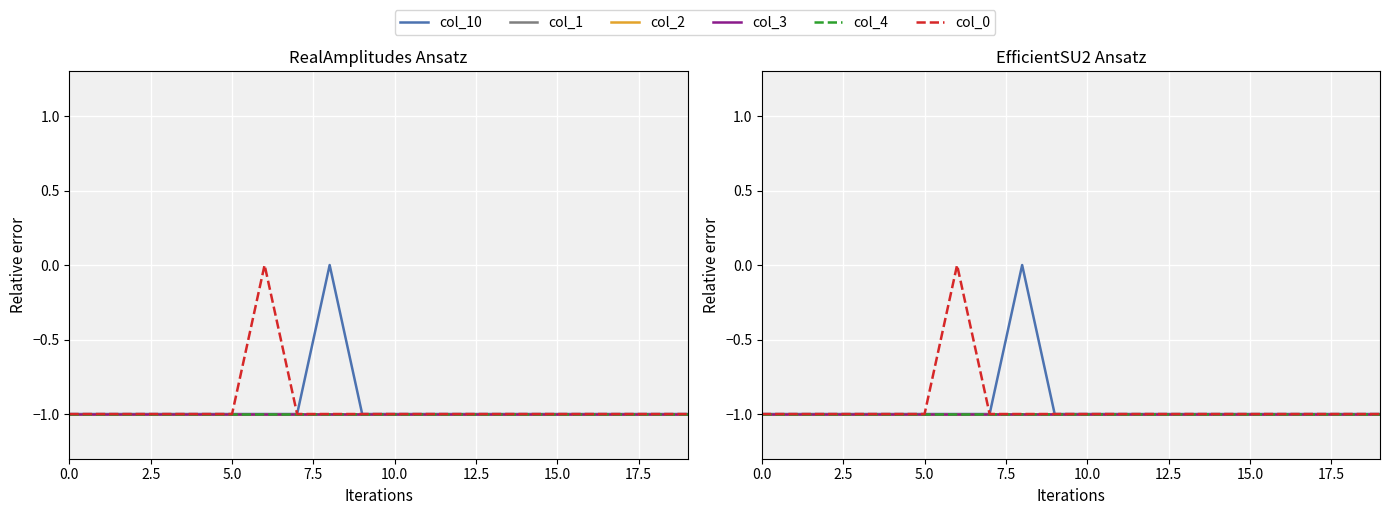

What is the value of the col_1 point at the 11th from the left?

-1